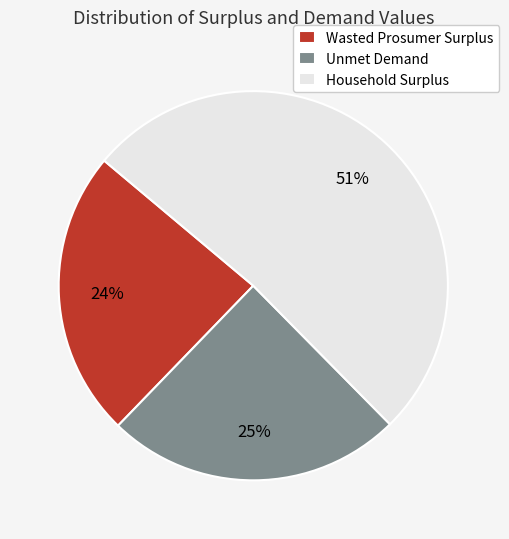

Rank the categories by value from highest to lowest.

Household Surplus, Unmet Demand, Wasted Prosumer Surplus